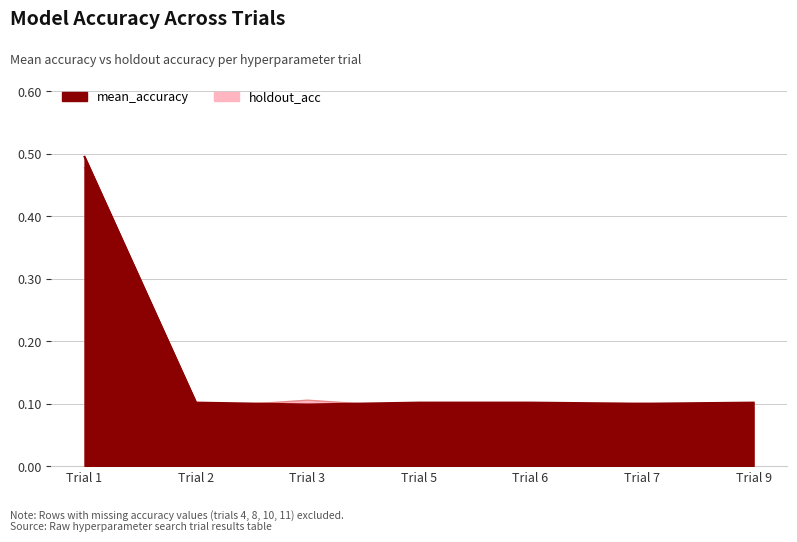

Between Trial 7 and Trial 9, which is larger?

Trial 9